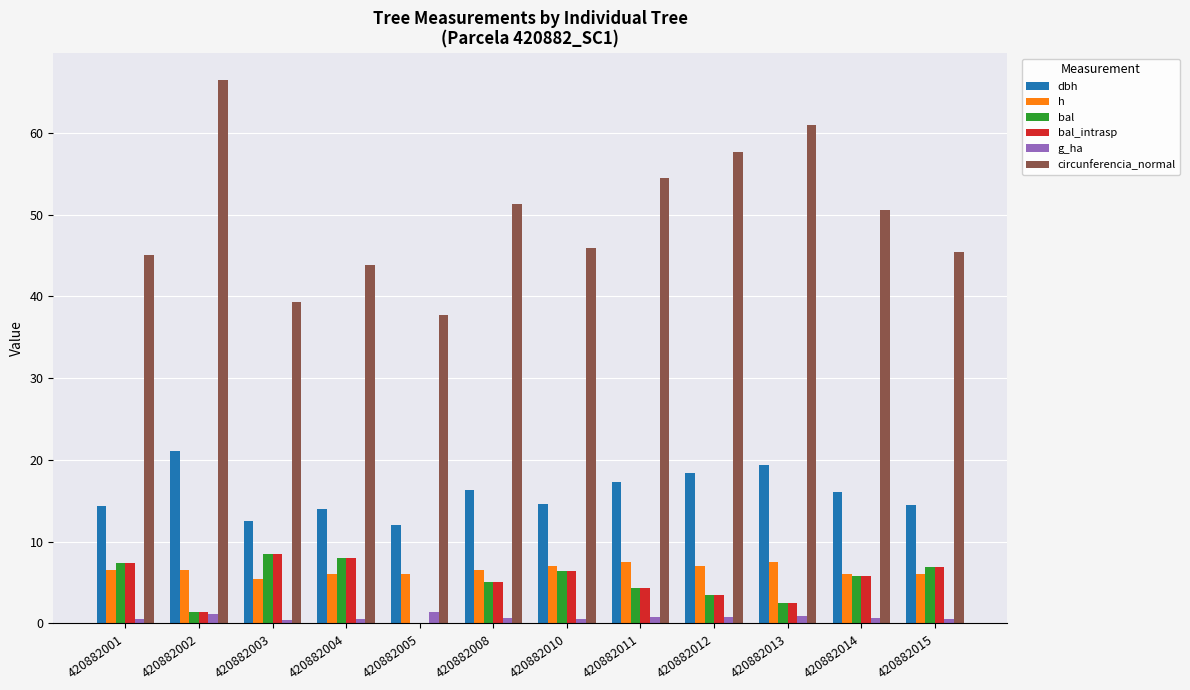

True or false: g_ha has a value of 0.8 at 420882012.

True